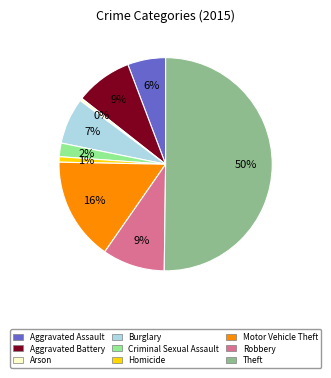

The Theft slice represents 50% of the pie. True or false?

True